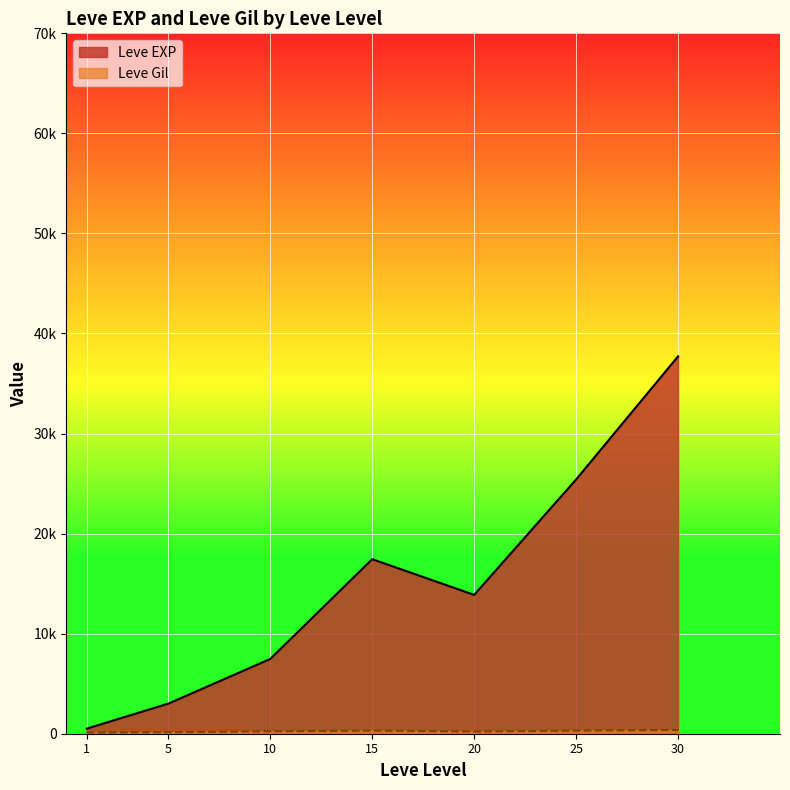

Which category has the highest value in the Leve EXP series?

30